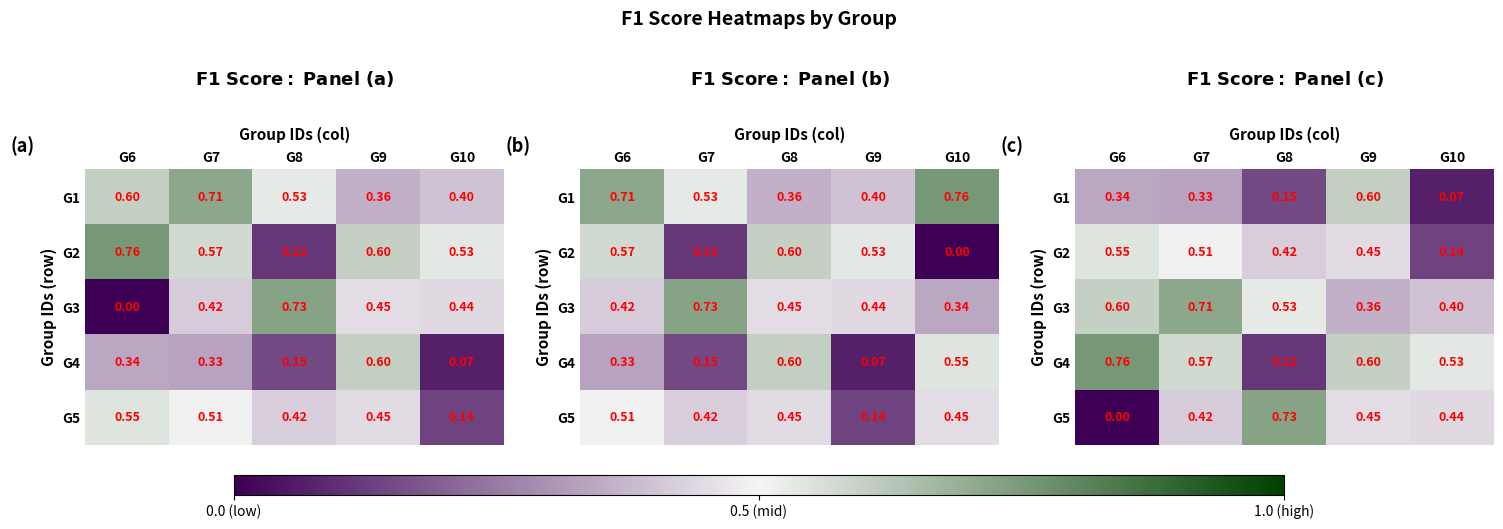

Which label corresponds to the smallest value in the chart?

G6